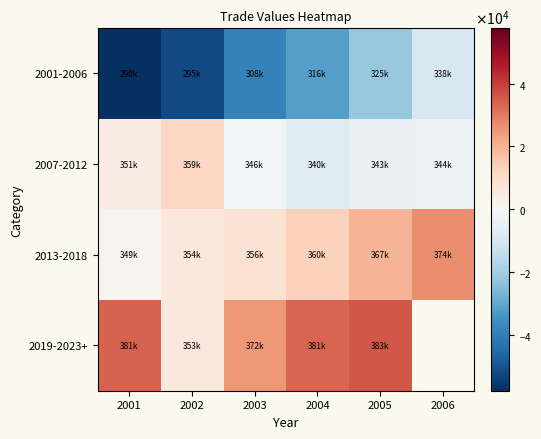

Where does the 2007-2012 series first go above -1466?

2001